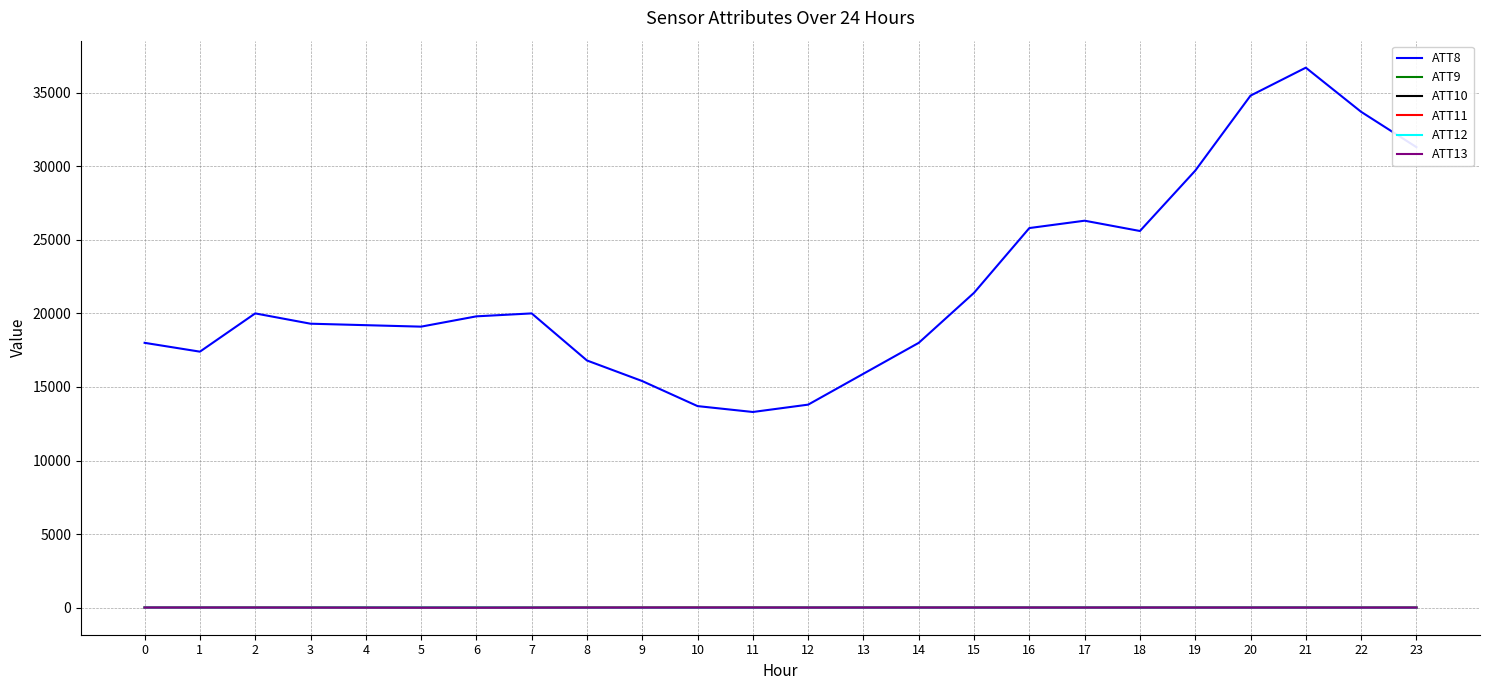

Between 1 and 11, which series saw the biggest shift?

ATT8